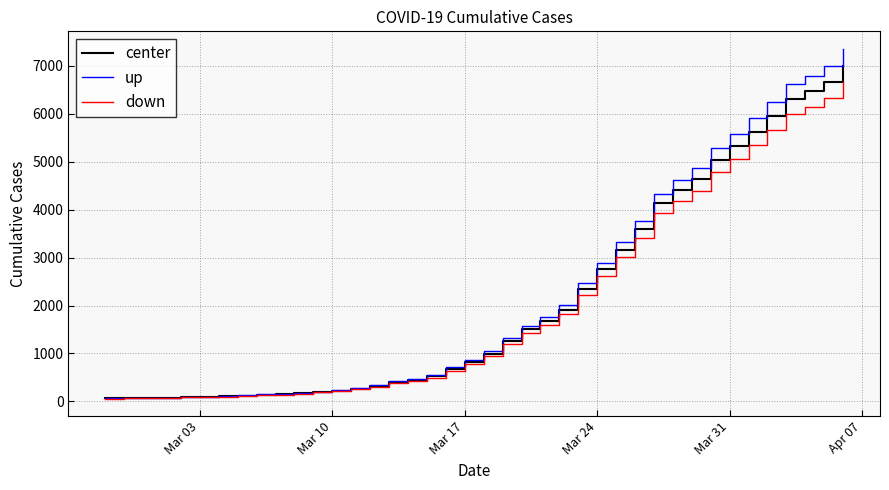

Which series has the largest range (max minus min)?

up